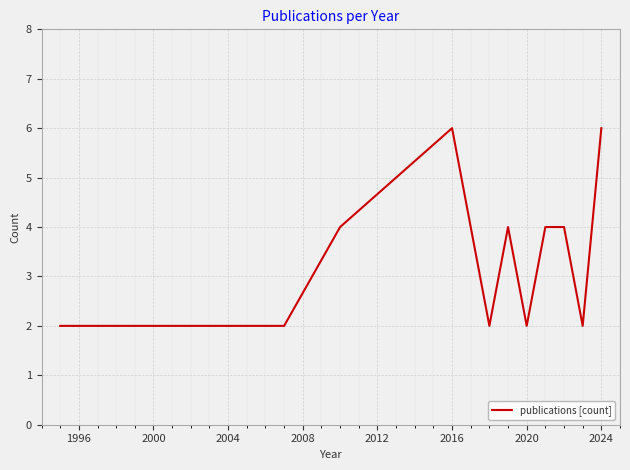

What is the maximum value shown in the chart?

6